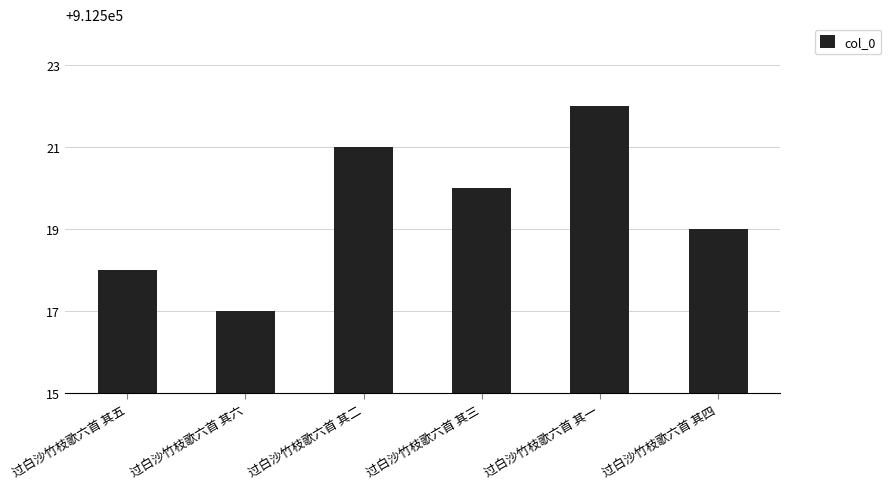

Reading left to right, list all the values displayed in this chart.

过白沙竹枝歌六首 其五=912518	过白沙竹枝歌六首 其六=912517	过白沙竹枝歌六首 其二=912521	过白沙竹枝歌六首 其三=912520	过白沙竹枝歌六首 其一=912522	过白沙竹枝歌六首 其四=912519